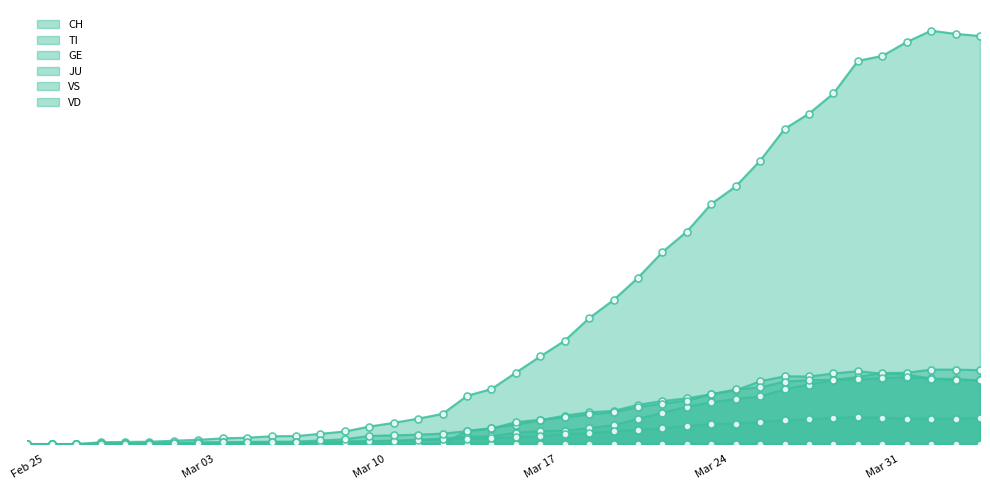

Rank the categories by TI value from lowest to highest.

2020-02-25, 2020-02-26, 2020-02-27, 2020-02-28, 2020-02-29, 2020-03-01, 2020-03-02, 2020-03-03, 2020-03-04, 2020-03-05, 2020-03-06, 2020-03-07, 2020-03-08, 2020-03-09, 2020-03-10, 2020-03-11, 2020-03-12, 2020-03-13, 2020-03-14, 2020-03-15, 2020-03-16, 2020-03-17, 2020-03-18, 2020-03-19, 2020-03-20, 2020-03-21, 2020-03-22, 2020-03-23, 2020-03-24, 2020-03-25, 2020-03-26, 2020-04-04, 2020-04-03, 2020-04-02, 2020-03-28, 2020-03-27, 2020-04-01, 2020-03-31, 2020-03-29, 2020-03-30